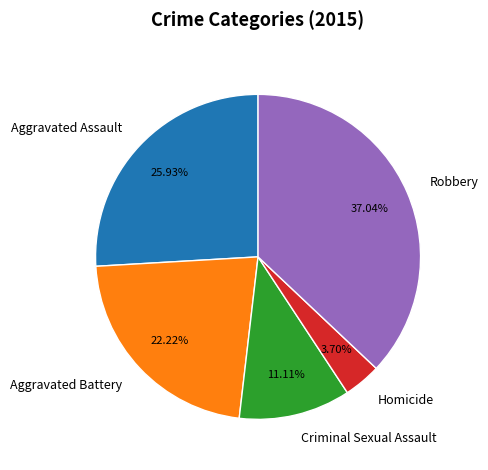

What is the smallest slice in the pie chart?

Homicide